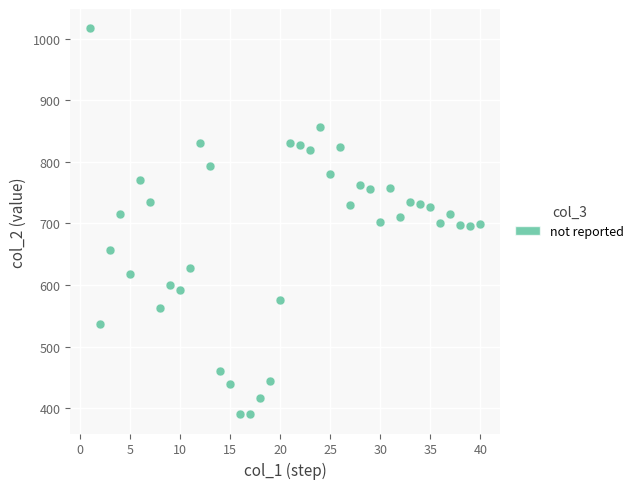

What is the range of Y values (max minus min)?

627